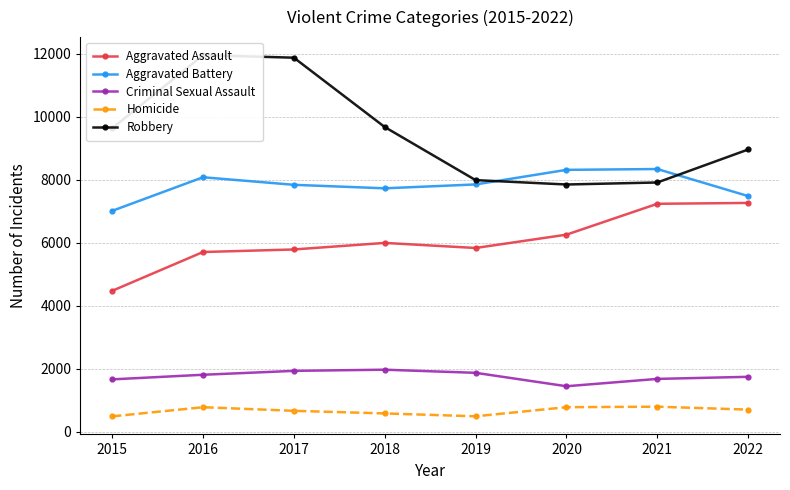

Is the value of Aggravated Assault at 2016 greater than the value of Robbery at 2019?

No